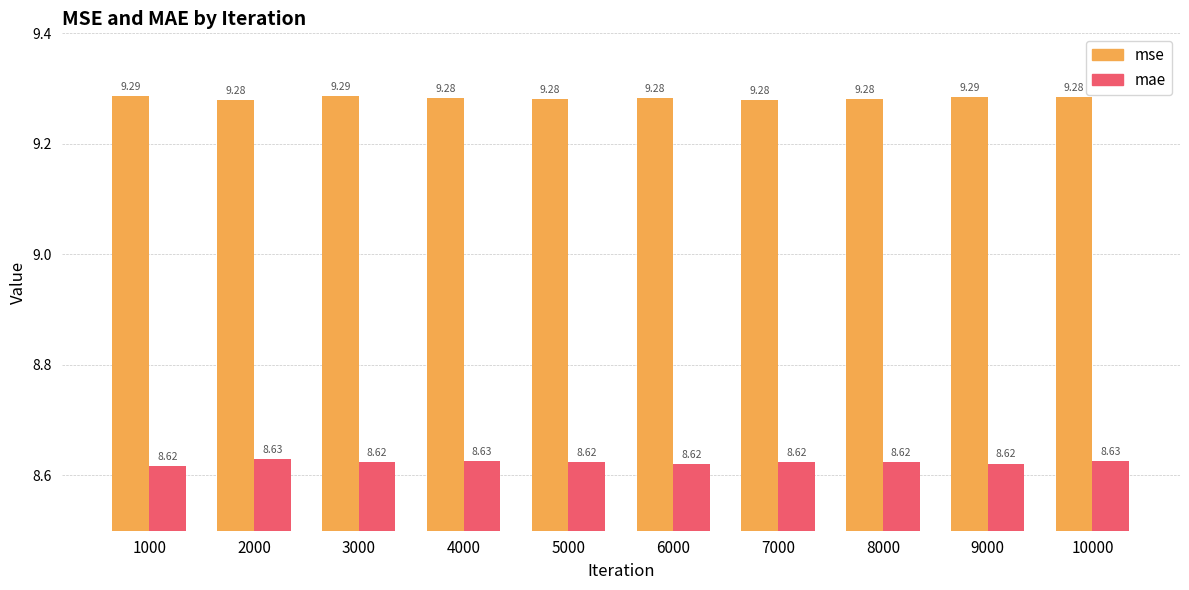

What is the sum of the mae values at 7000 and 3000?

17.2